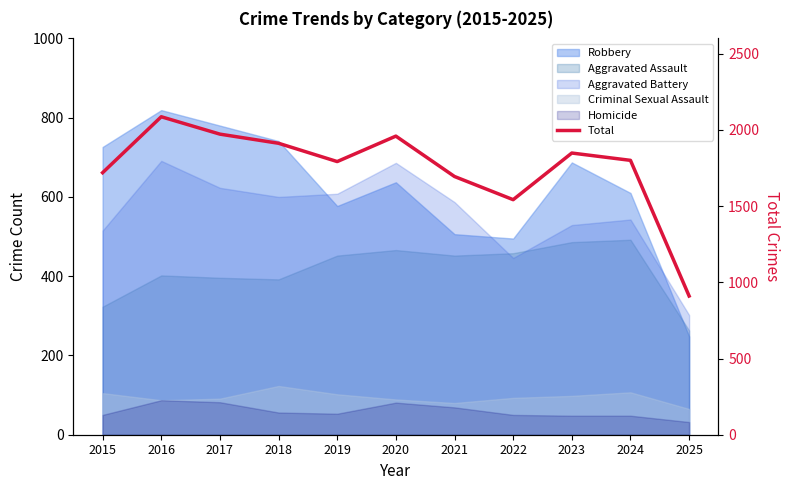

Which category has the highest value across all series?

2016